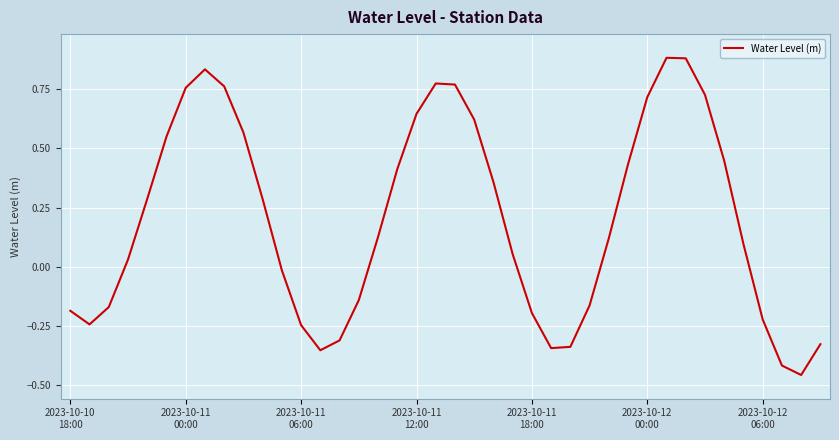

What is the difference between the maximum and minimum values?

1.3